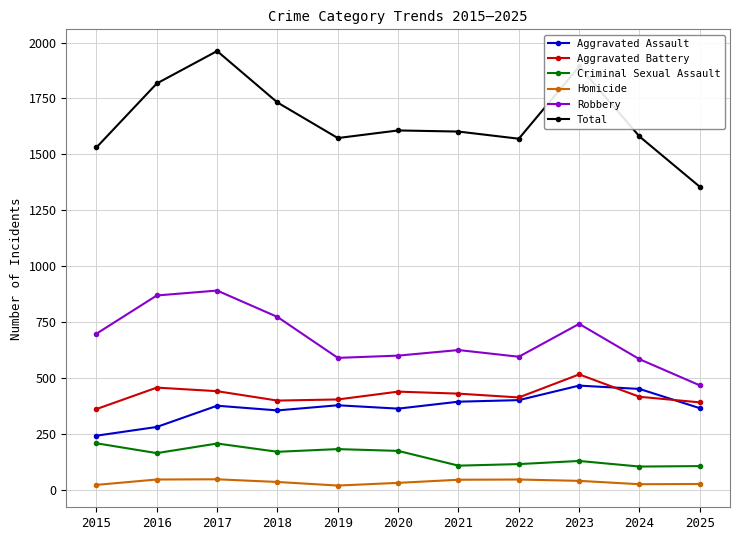

What is the total value across all series at 2022?

3140